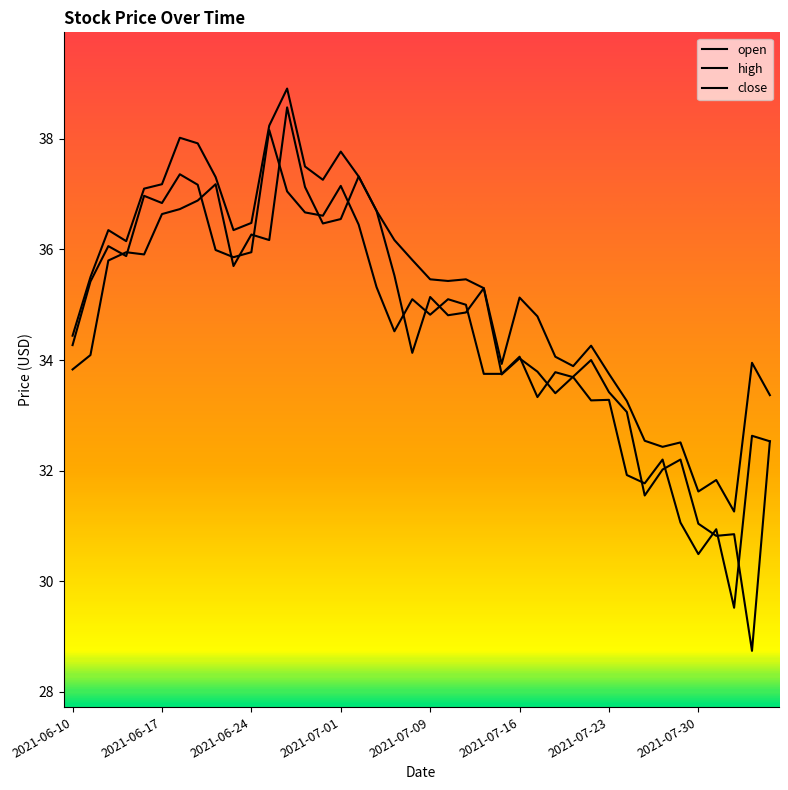

Reading left to right, transcribe all the data shown in this chart.

open: 33.8	34.1	35.8	36.0	35.9	36.6	36.7	36.9	37.2	35.7	36.3	36.2	38.6	37.1	36.5	36.5	37.3	36.7	35.5	34.1	35.1	34.8	34.9	35.3	33.7	34.0	33.8	33.4	33.7	34.0	33.4	33.1	31.6	32.0	32.2	31.0	30.8	30.9	28.7	32.5
high: 34.4	35.5	36.4	36.1	37.1	37.2	38.0	37.9	37.3	36.4	36.5	38.2	38.9	37.5	37.3	37.8	37.3	36.7	36.2	35.8	35.5	35.4	35.5	35.3	33.9	35.1	34.8	34.1	33.9	34.3	33.8	33.3	32.5	32.4	32.5	31.6	31.8	31.3	34.0	33.4
close: 34.3	35.4	36.1	35.9	37.0	36.8	37.4	37.2	36.0	35.9	36.0	38.2	37.0	36.7	36.6	37.1	36.5	35.3	34.5	35.1	34.8	35.1	35.0	33.8	33.8	34.1	33.3	33.8	33.7	33.3	33.3	31.9	31.8	32.2	31.1	30.5	30.9	29.5	32.6	32.5